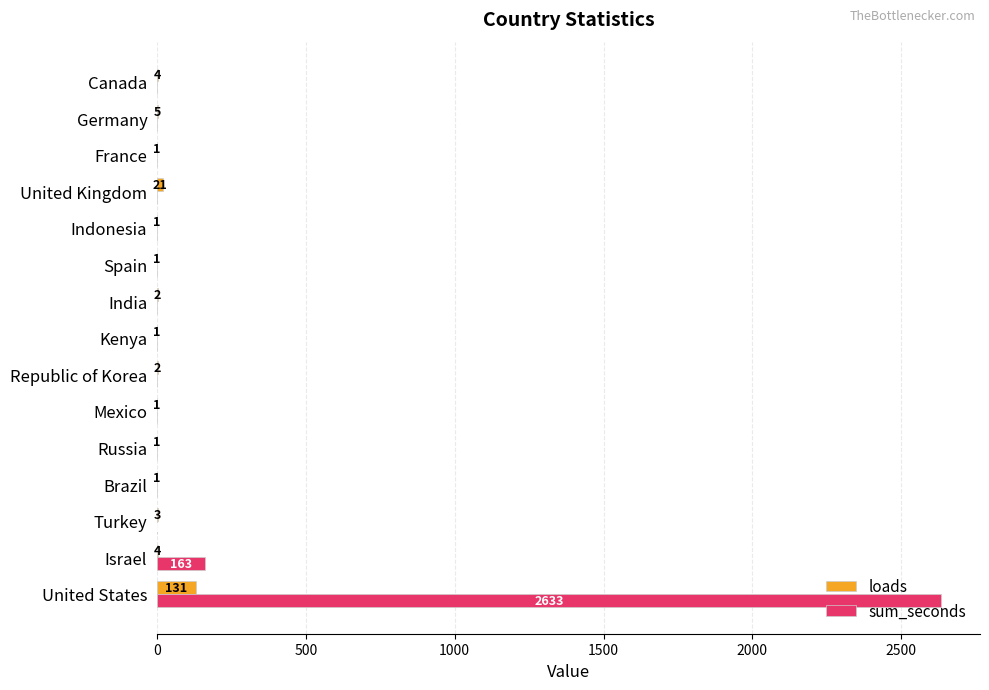

True or false: sum_seconds has a value of 0 at Germany.

True